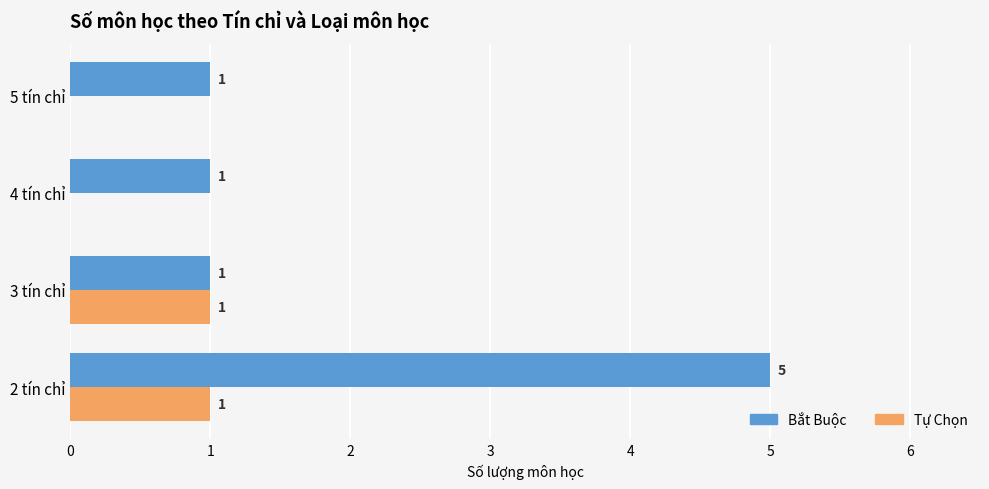

Which series changed the most between 2 tín chỉ and 4 tín chỉ?

Bắt Buộc